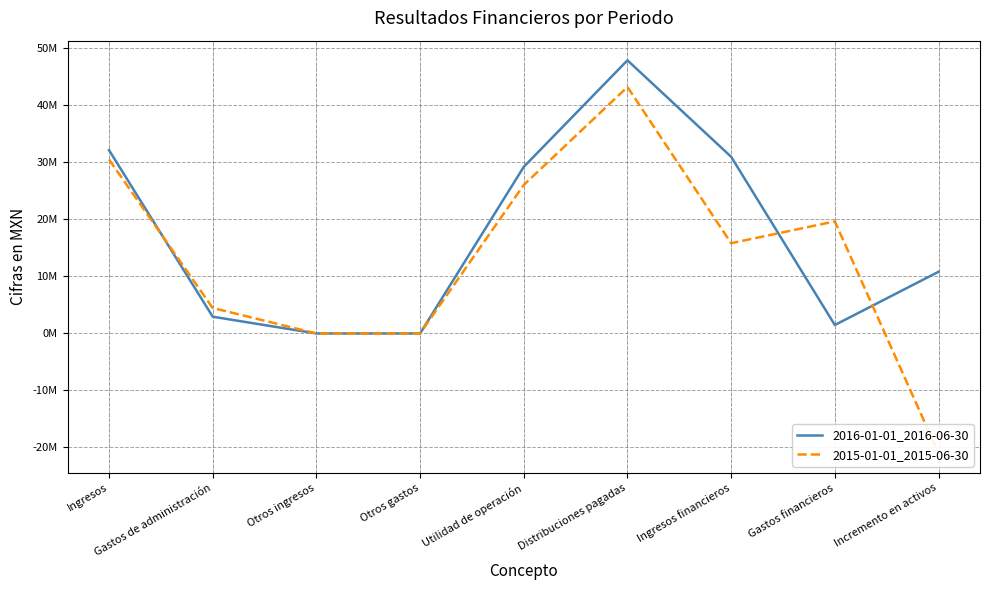

What are all the series names shown in the legend?

2016-01-01_2016-06-30, 2015-01-01_2015-06-30